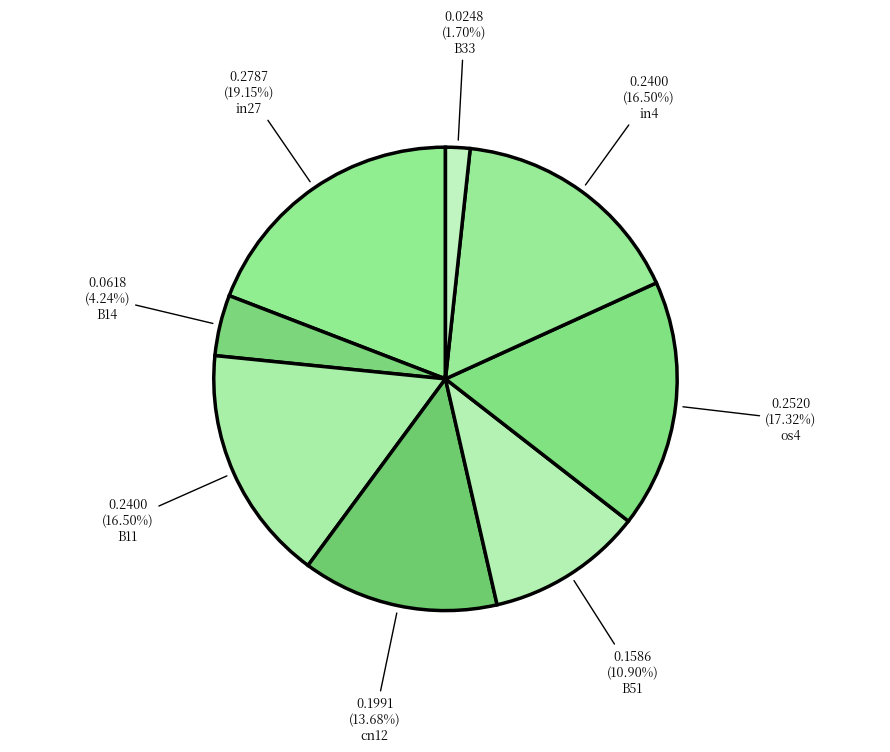

What percentage is the B14 slice, to the nearest percent?

4%